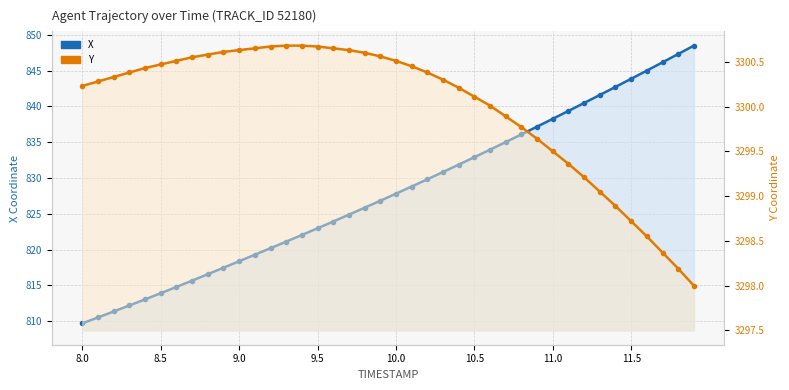

Does the chart have visible grid lines?

Yes